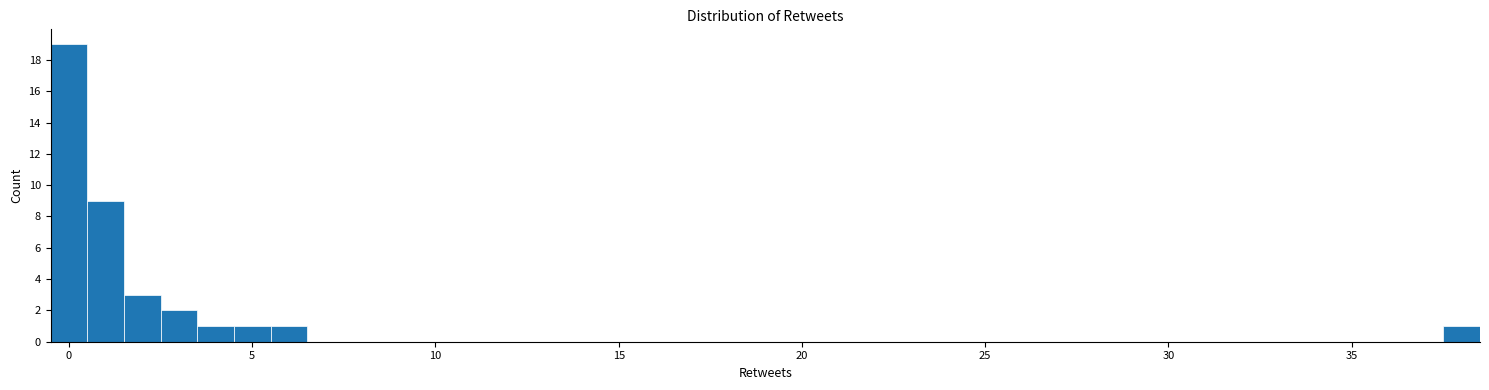

Around what value on the x-axis is the tallest bar? Give the approximate position of its centre, as read against the axis.

0.0